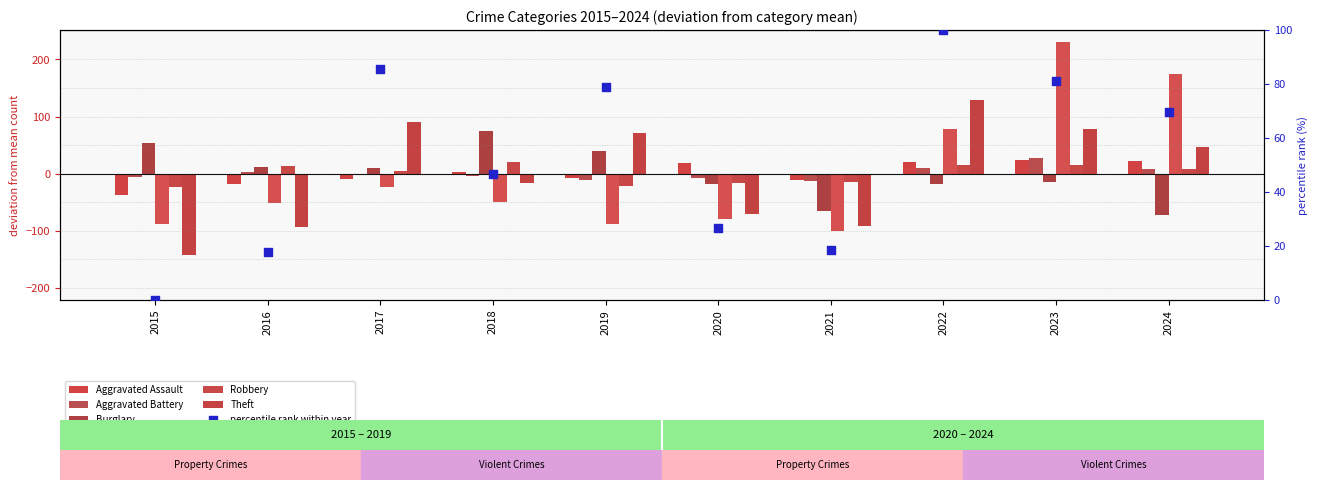

Which series has the largest total across all categories?

Theft